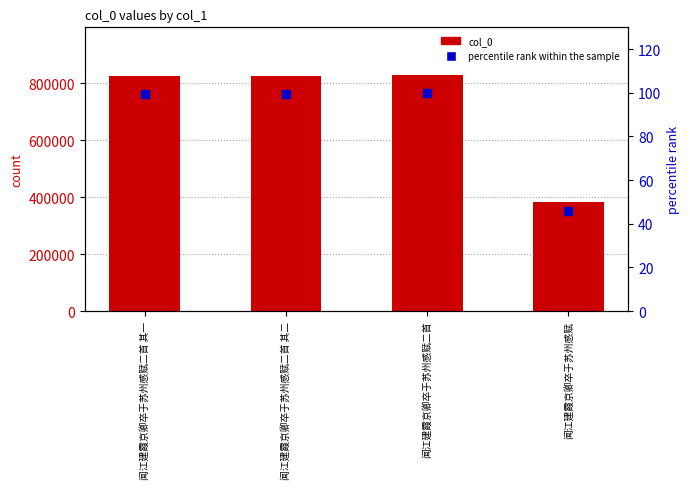

How many values in the col_0 series are below 825023?

2